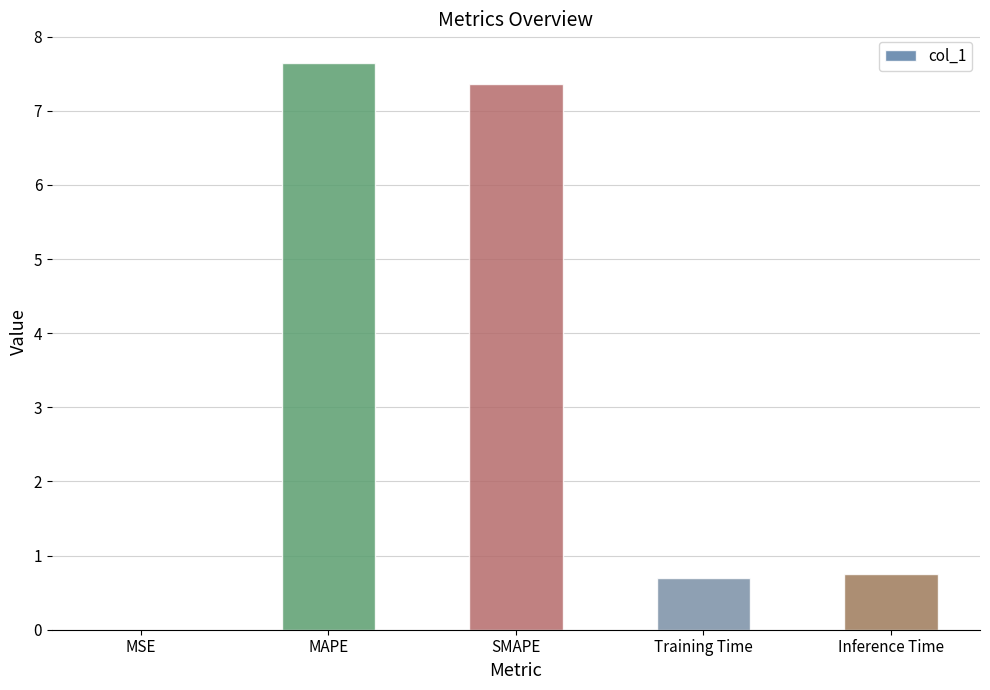

What is the change in value from SMAPE to Inference Time?

-6.6